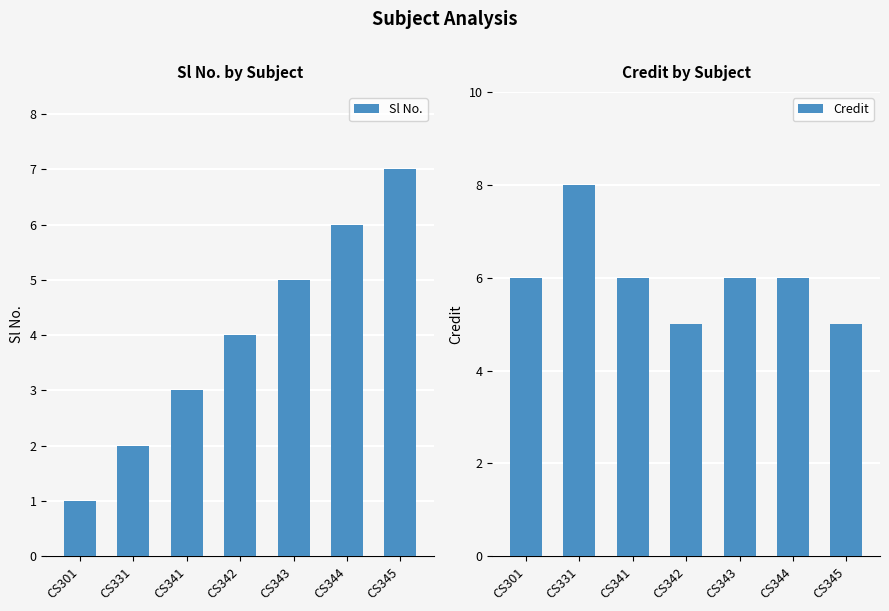

Reading right to left, transcribe all the data shown in this chart.

Sl No.: 7	6	5	4	3	2	1
Credit: 5	6	6	5	6	8	6